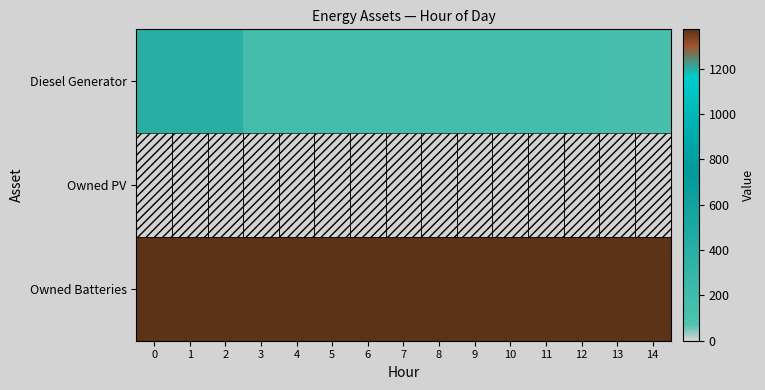

Count the number of categories in the chart.

15